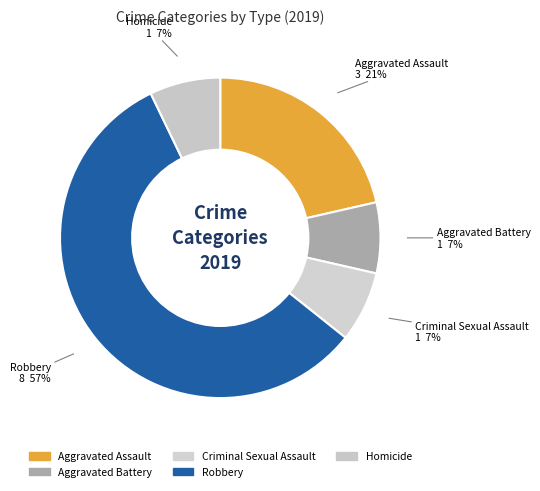

To the nearest percent, what percentage of the pie is Homicide?

7%